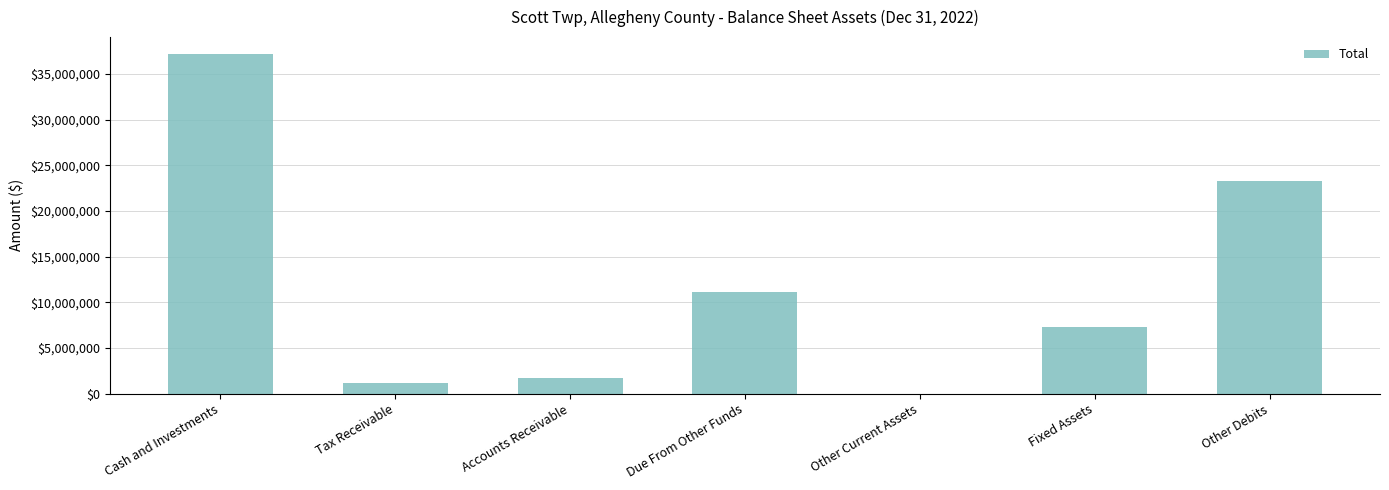

What is the greatest value displayed?

37177495